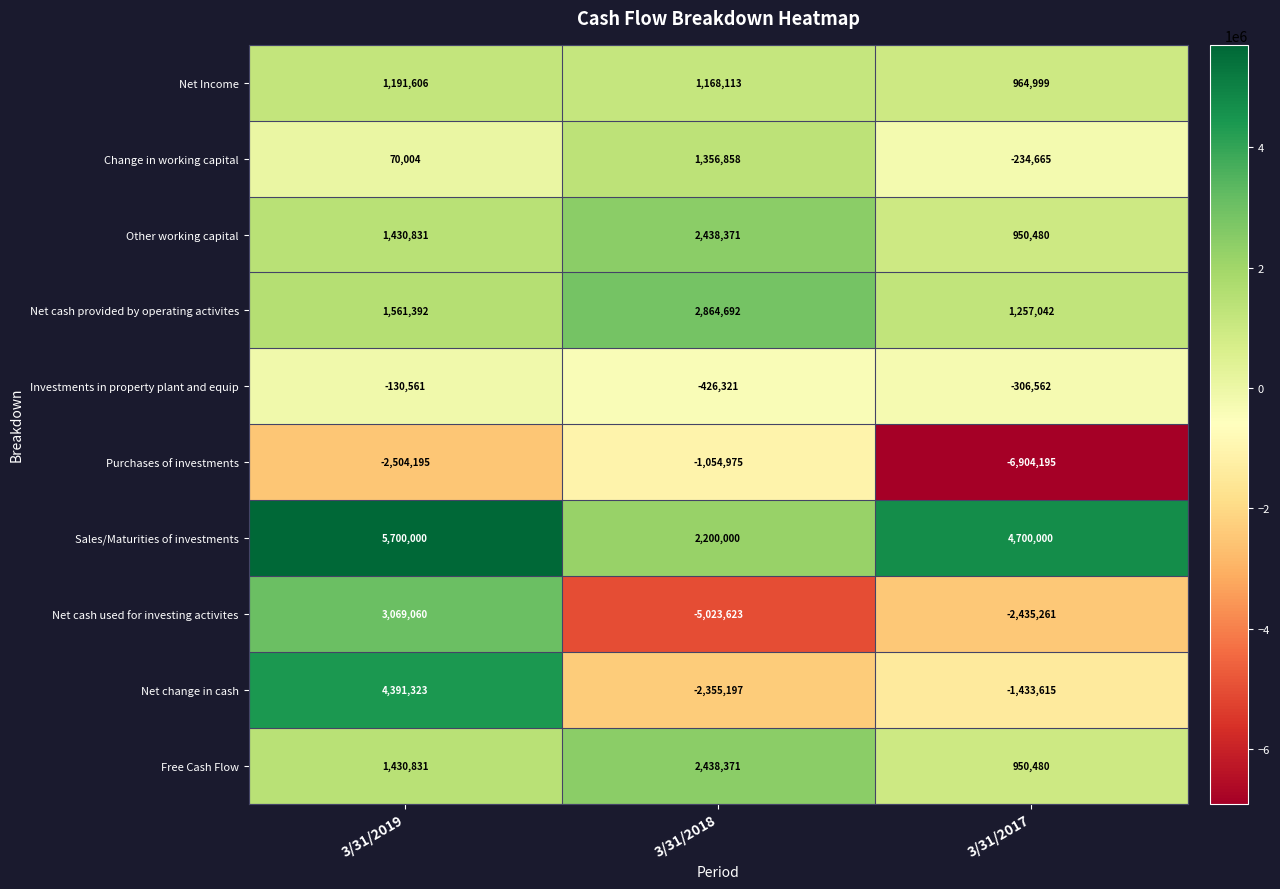

What is the total value across all series at 3/31/2017?

-2491297